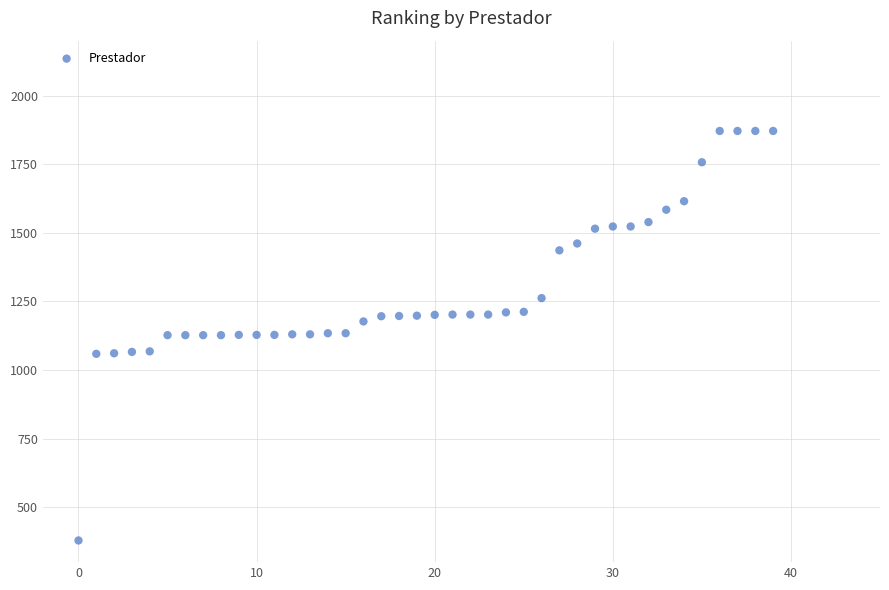

What is the range of Y values (max minus min)?

1492